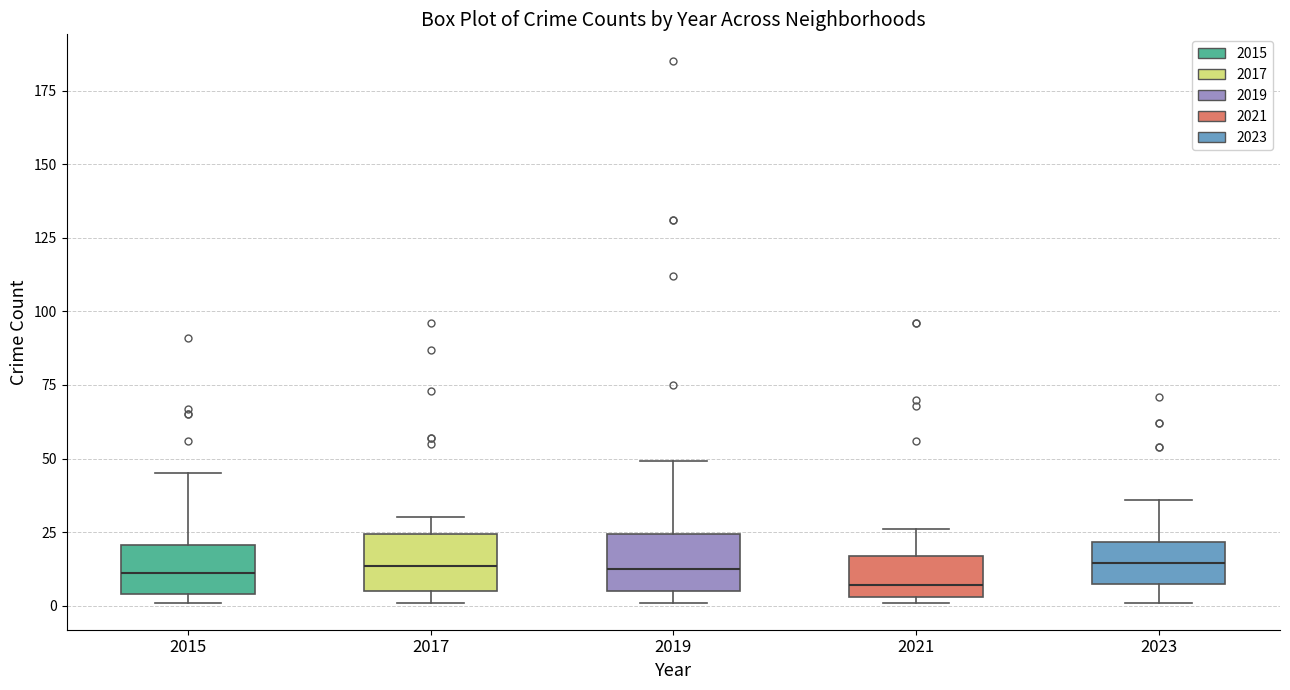

Reading left to right, read every box against the y-axis: the position of its median line, the range the box covers, and the ends of its whiskers. The values are not printed on the chart, so give them approximately, as read against the axis.

2015: median 10, box 5 to 20, whiskers 0 to 45
2017: median 15, box 5 to 25, whiskers 0 to 30
2019: median 15, box 5 to 25, whiskers 0 to 50
2021: median 5 (just above the box's lower edge), box 5 to 15, whiskers 0 to 25
2023: median 15, box 10 to 20, whiskers 0 to 35